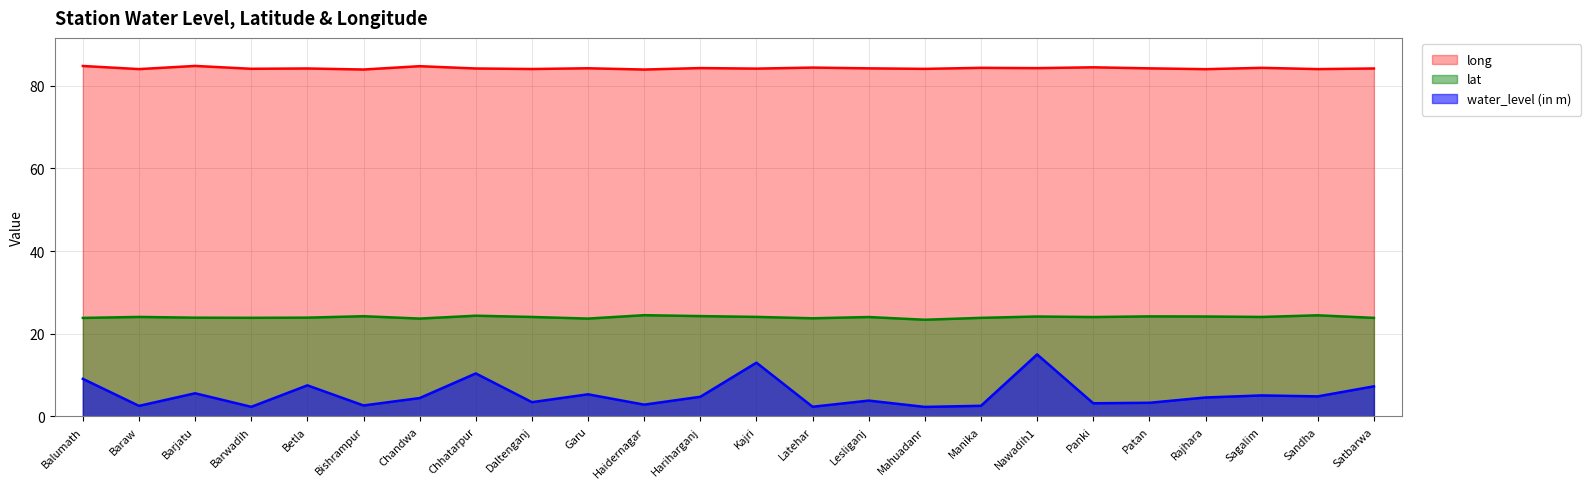

What is the value of the lat point at the 1st from the left?

23.8